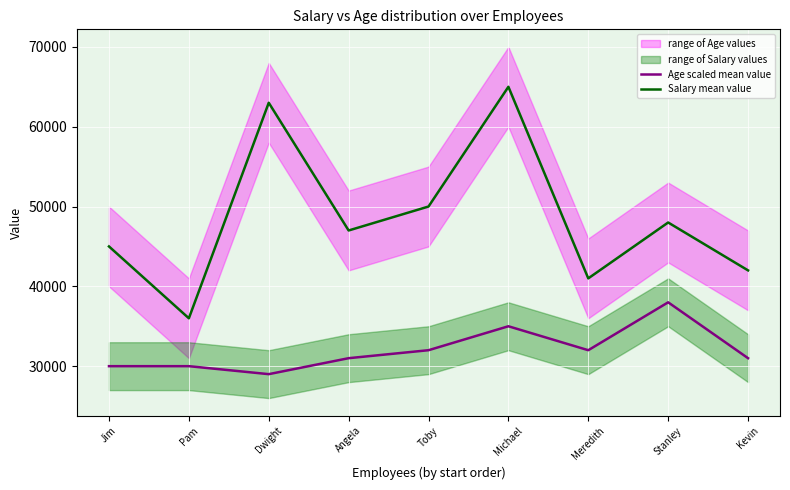

At which label does Salary mean value first exceed 47000?

Dwight